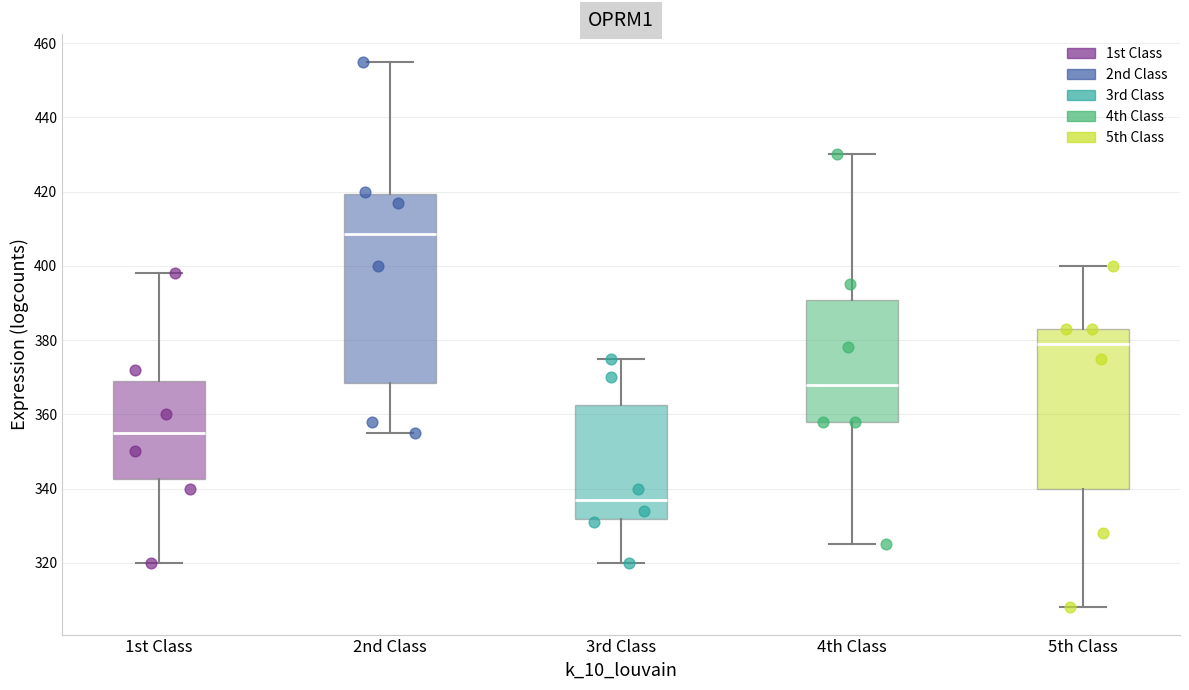

Reading left to right, read every box against the y-axis: the position of its median line, the range the box covers, and the ends of its whiskers. The values are not printed on the chart, so give them approximately, as read against the axis.

1st Class: median 356, box 342 to 370, whiskers 320 to 398
2nd Class: median 408, box 368 to 420, whiskers 356 to 456
3rd Class: median 338, box 332 to 362, whiskers 320 to 376
4th Class: median 368, box 358 to 390, whiskers 326 to 430
5th Class: median 380, box 340 to 384, whiskers 308 to 400